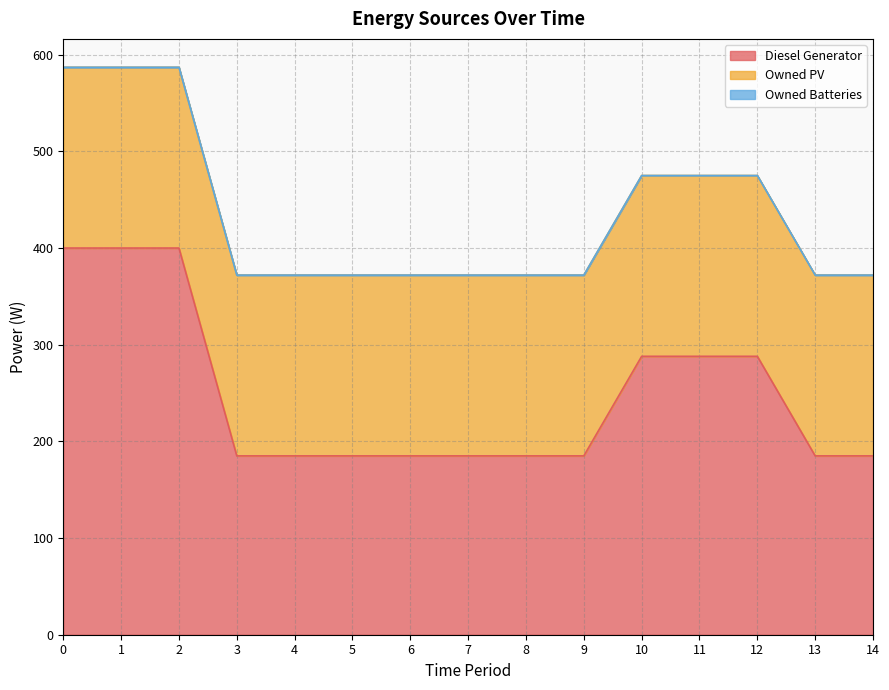

What are all the series names shown in the legend?

Diesel Generator, Owned PV, Owned Batteries